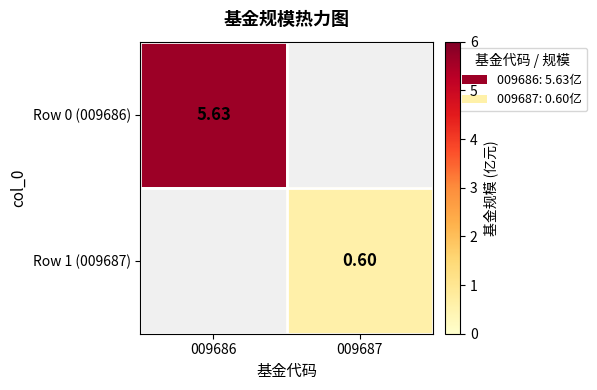

Is the value of Row 1 (009687) at 009686 greater than the value of Row 0 (009686) at 009686?

No